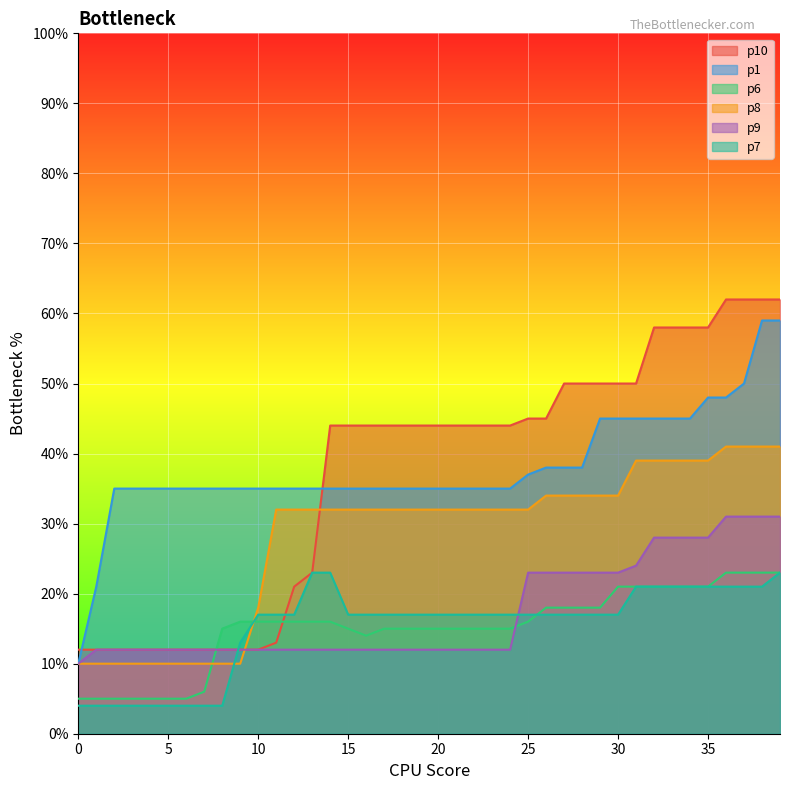

What are all the series names shown in the legend?

p10, p1, p6, p8, p9, p7